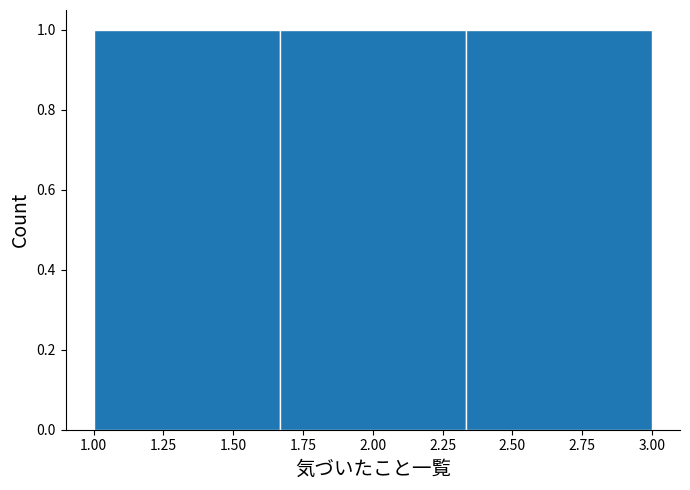

Reading left to right, transcribe this chart: for each bar, give the range it covers on the x-axis and its height. Neither the bar edges nor the heights are printed on the chart, so give them approximately, as read against the axes.

1.00 to 1.65: 1
1.65 to 2.35: 1
2.35 to 3.00: 1